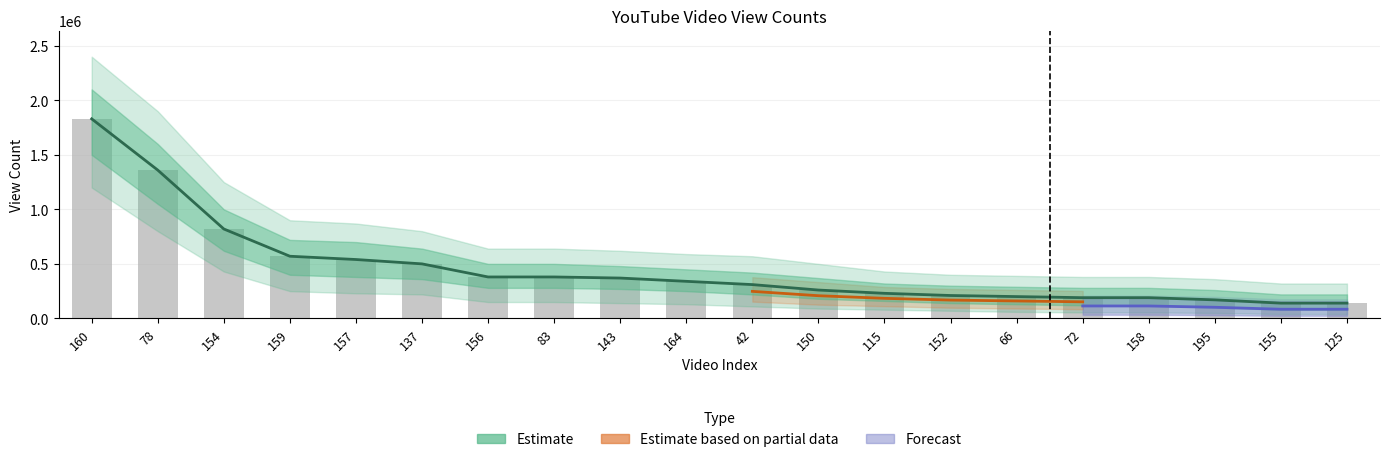

What is the minimum value for Lower Band?

80000